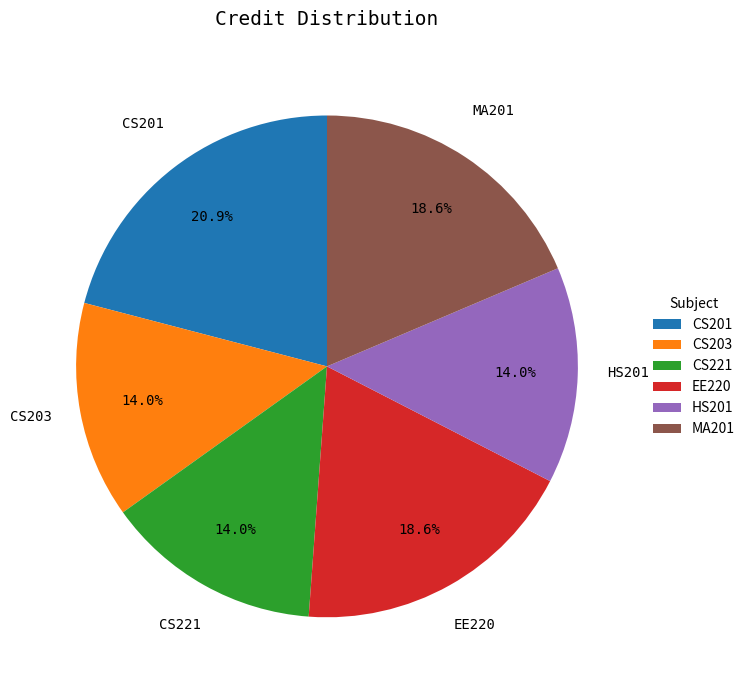

What percentage is the EE220 slice, to the nearest percent?

19%